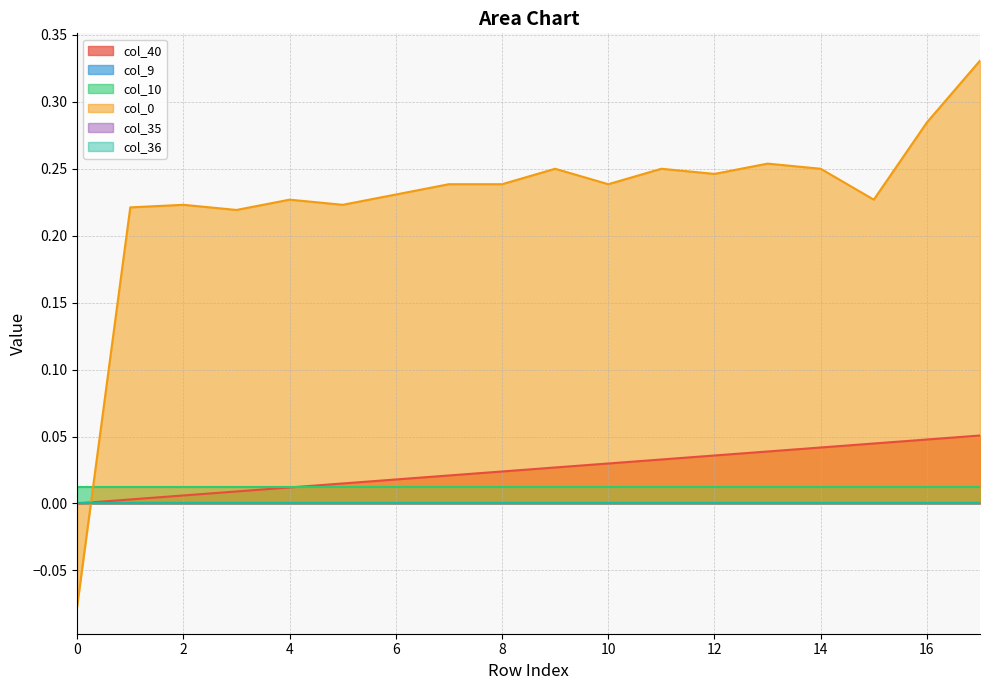

List the labels in order of col_36 value, smallest first.

0, 1, 2, 3, 4, 5, 6, 7, 8, 9, 10, 11, 12, 13, 14, 15, 16, 17